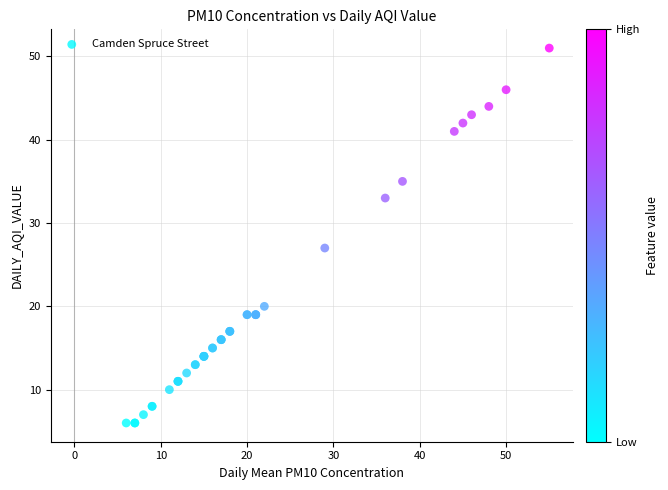

What Y value in the scatter plot is closest to 28?

27